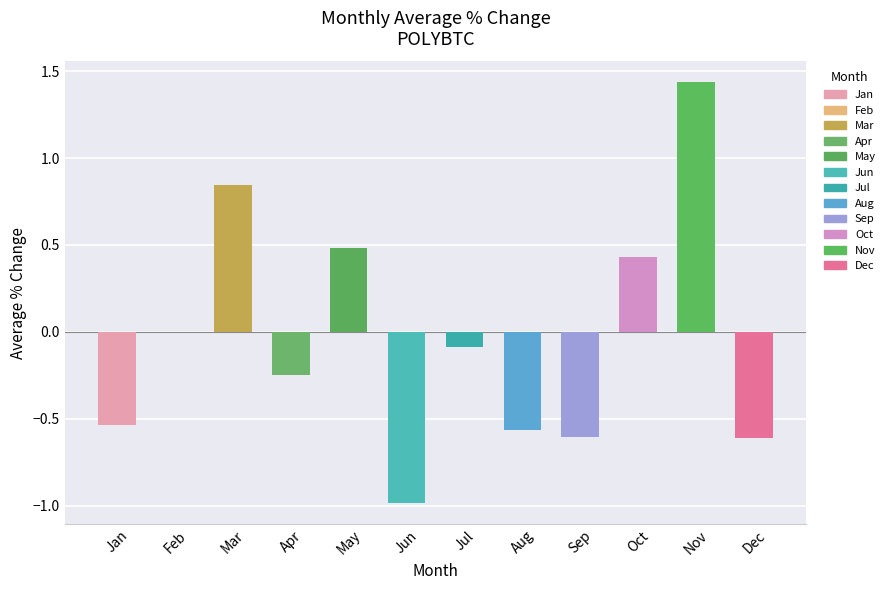

Read the value at Jul.

-0.1